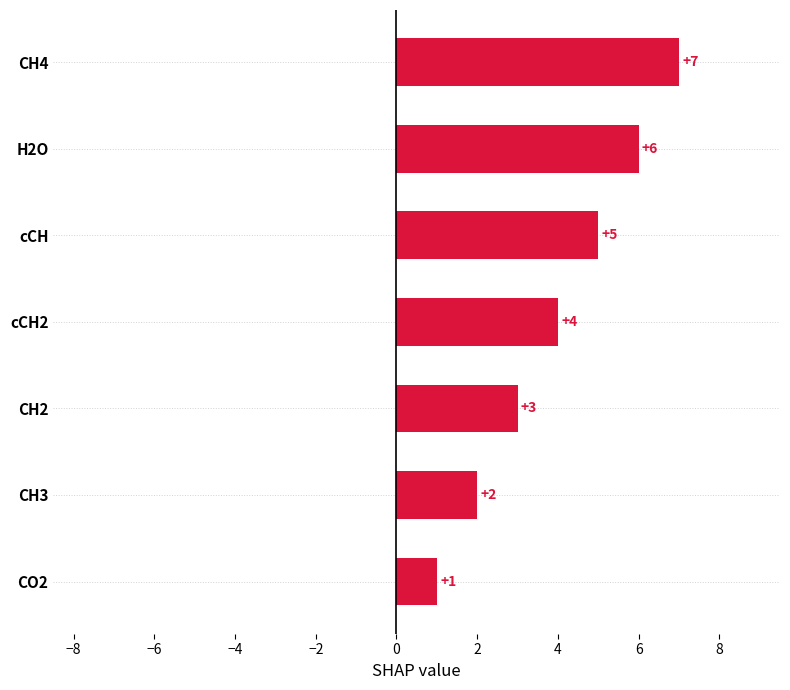

What is the ratio of the value at cCH2 to the value at CO2?

4.0